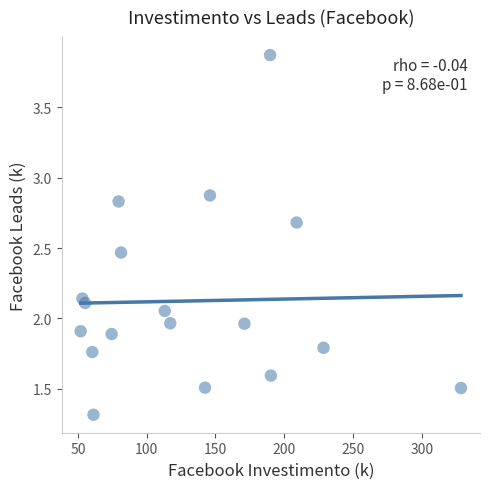

What is the range of Y values (max minus min)?

2.6